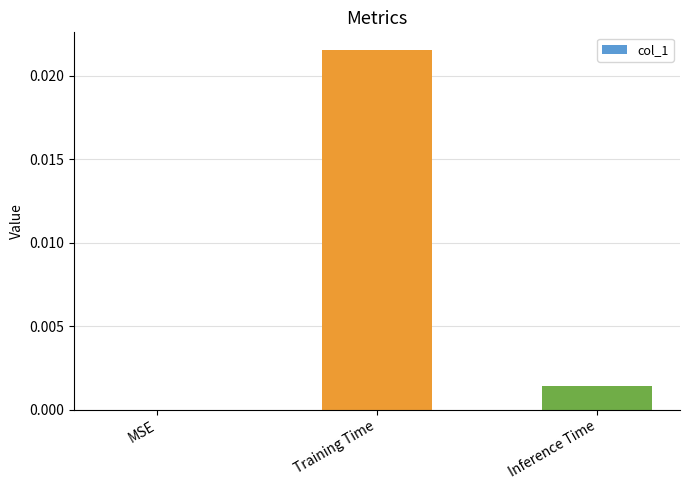

The value at MSE is 0.0. True or false?

True